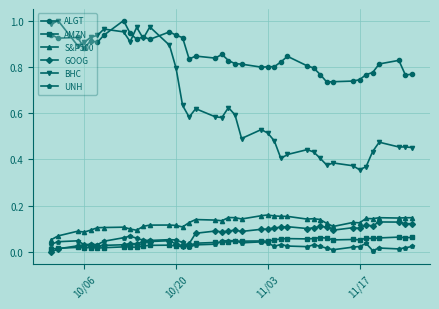

True or false: AMZN and BHC cross at least once.

False